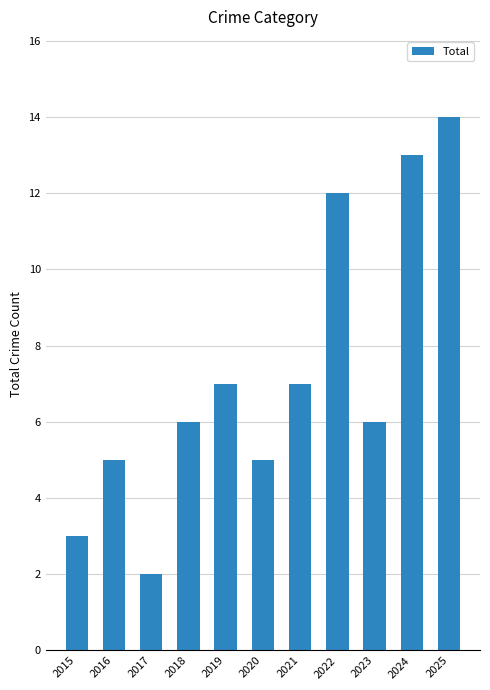

The value at 2021 is 4. True or false?

False